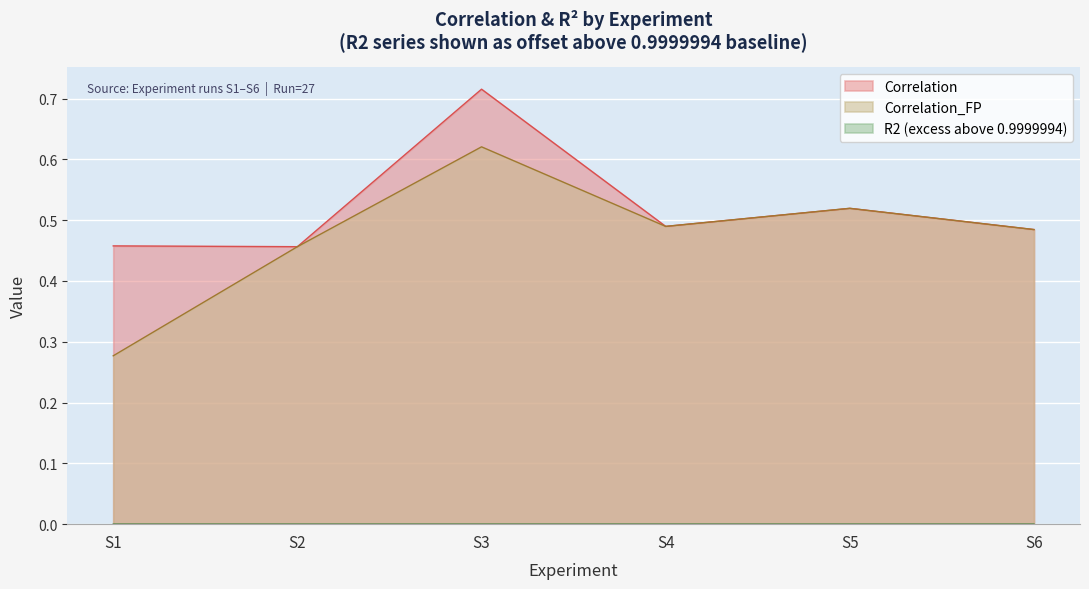

Which label corresponds to the smallest value in the chart?

S1